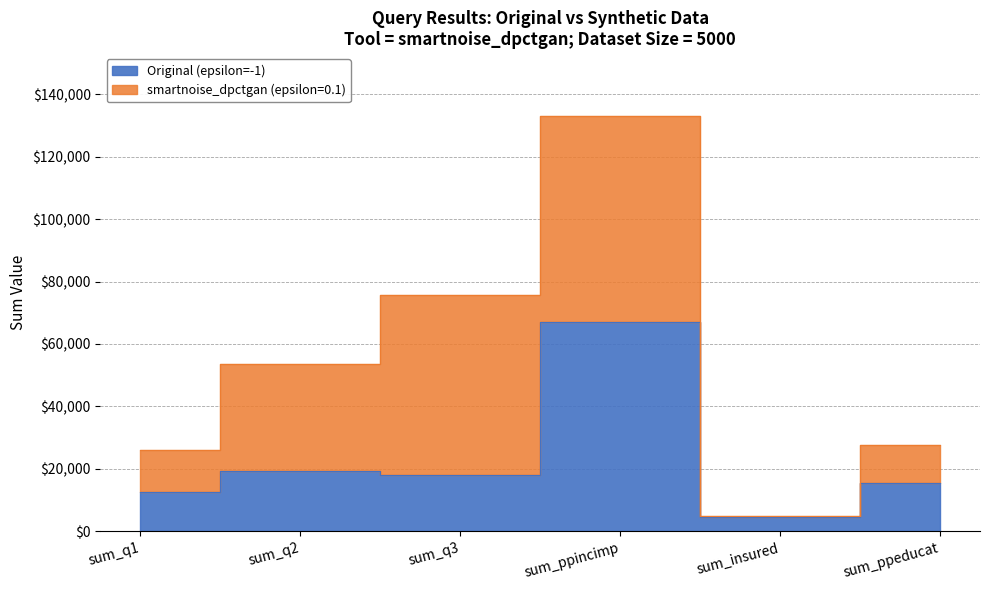

Count the number of values greater than 18209.

2